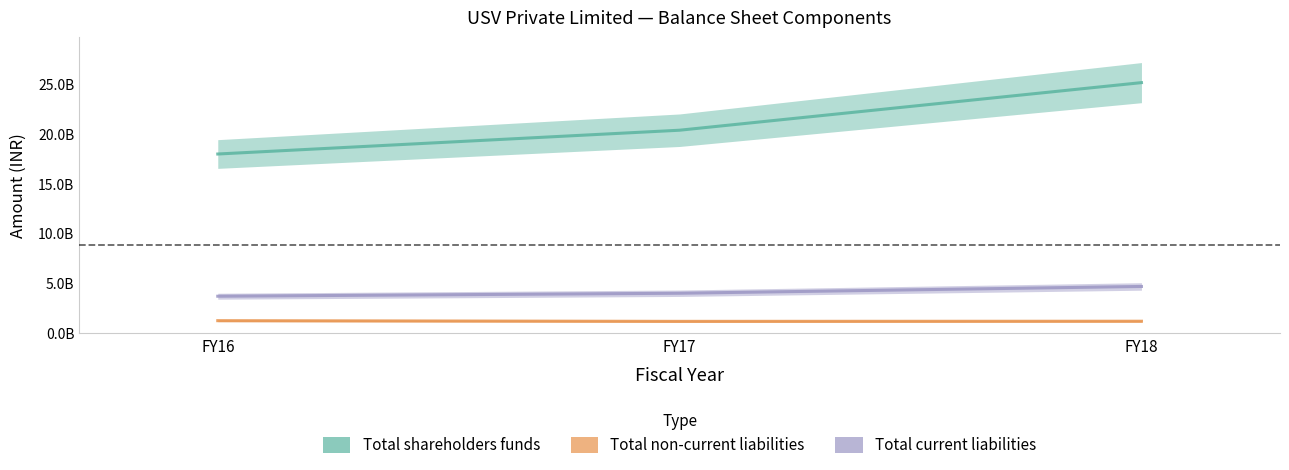

At FY16, list the series in order from smallest to largest.

Total non-current liabilities, Total current liabilities, Total shareholders funds